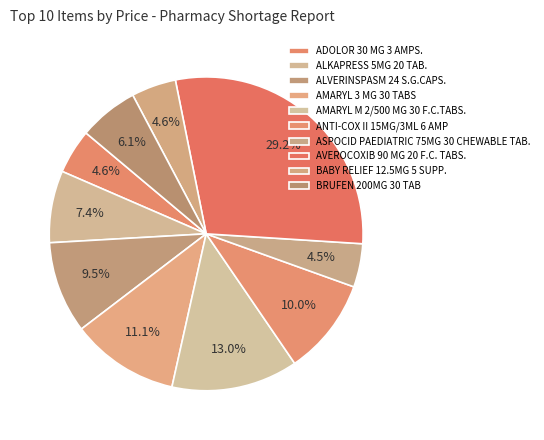

Count the number of slices in the pie.

10